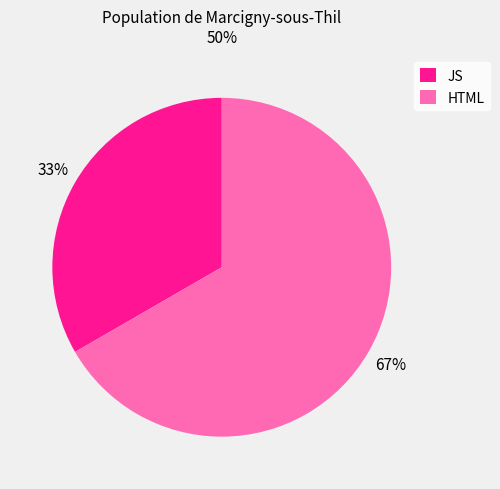

Which has a higher value, JS or HTML?

HTML